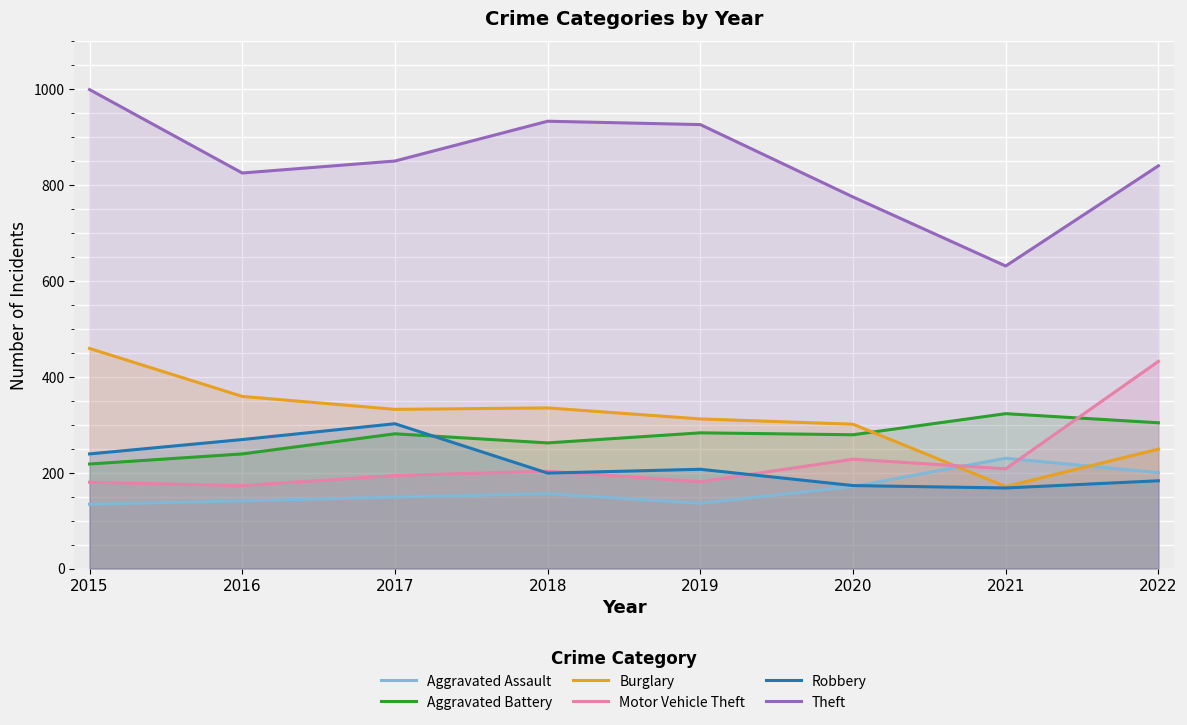

What is the maximum value shown in the chart?

999